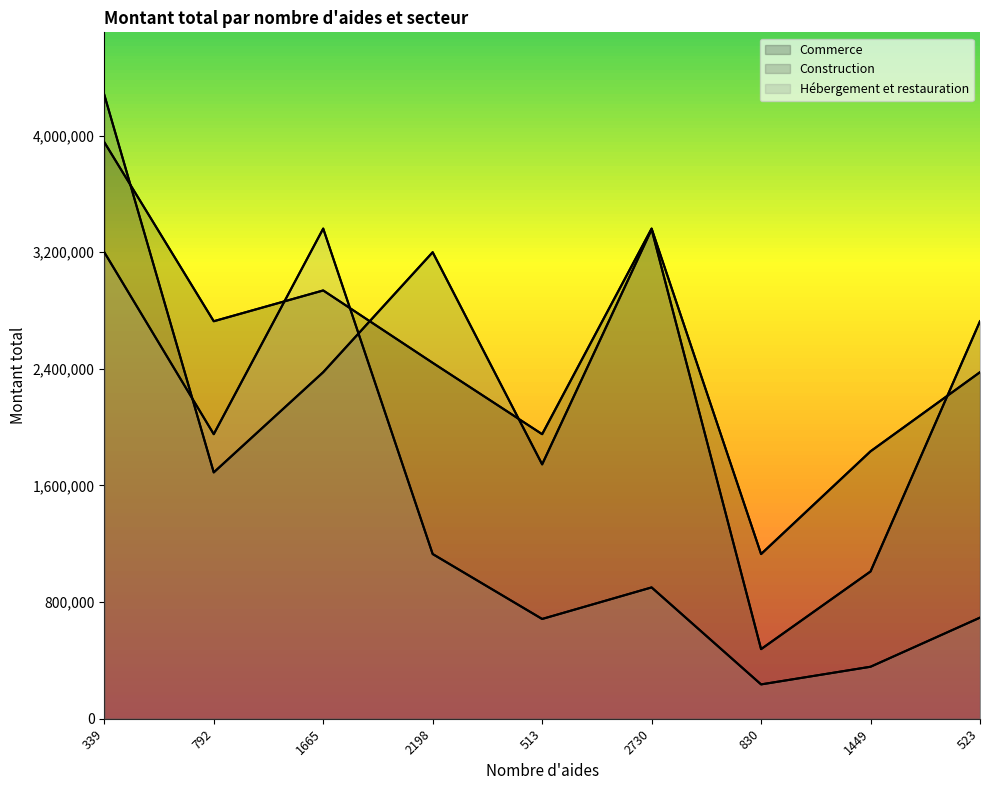

Reading left to right, list all the values displayed in this chart.

Commerce: 3954971	2726660	2937806	2441423	1951940	3362205	1129715	1834458	2377069
Construction: 4280248	1689796	2377069	3199958	1744833	3356432	477505	1010205	2726660
Hébergement et restauration: 3199958	1951940	3362205	1129715	684326	900668	235446	356499	693449